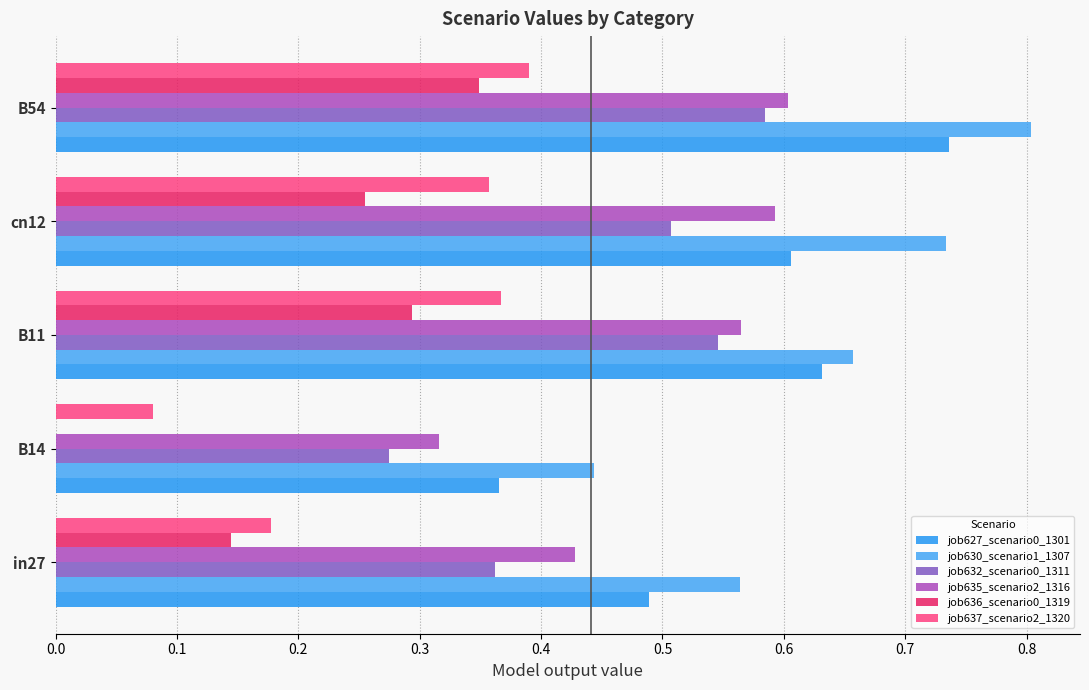

At which category is the sum across all series the highest?

B54